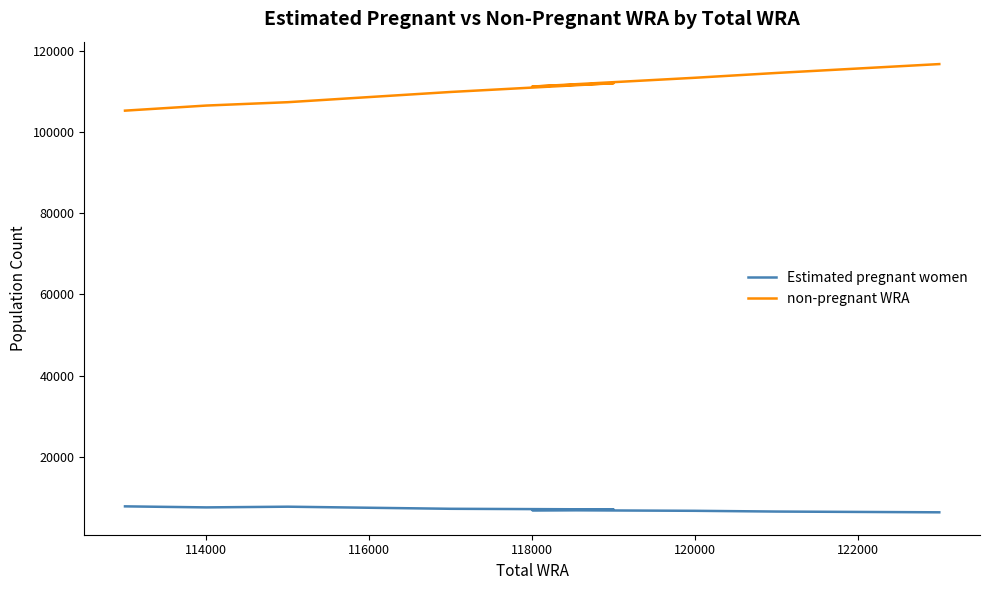

At which category does Estimated pregnant women reach its first local valley?

114000